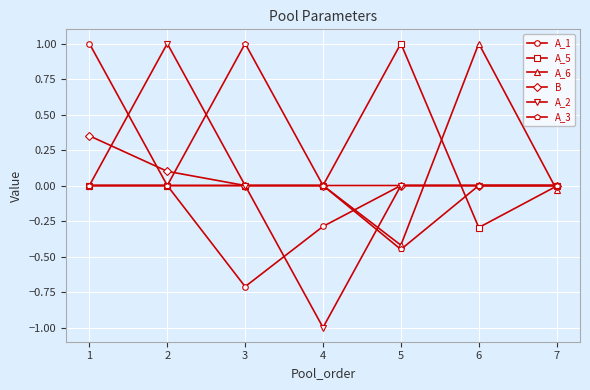

True or false: A_5 has more than 0 points higher than both neighbors.

True